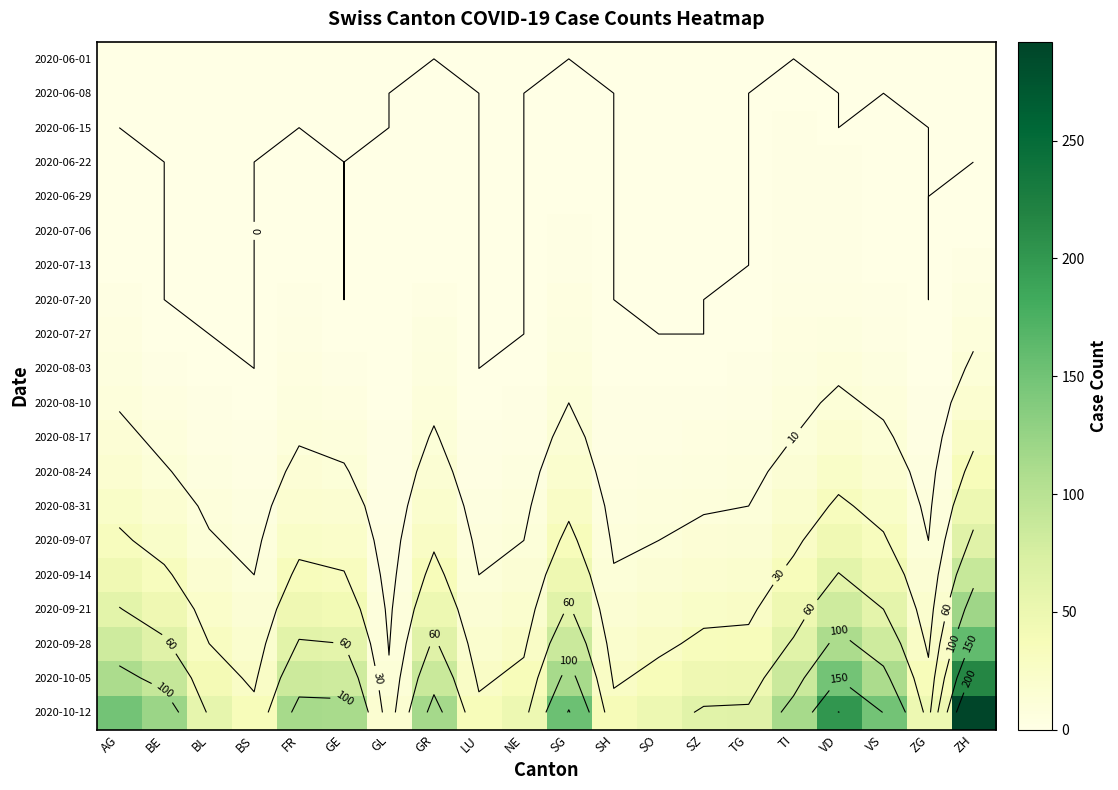

Which series changed the most between GE and GL?

2020-10-12